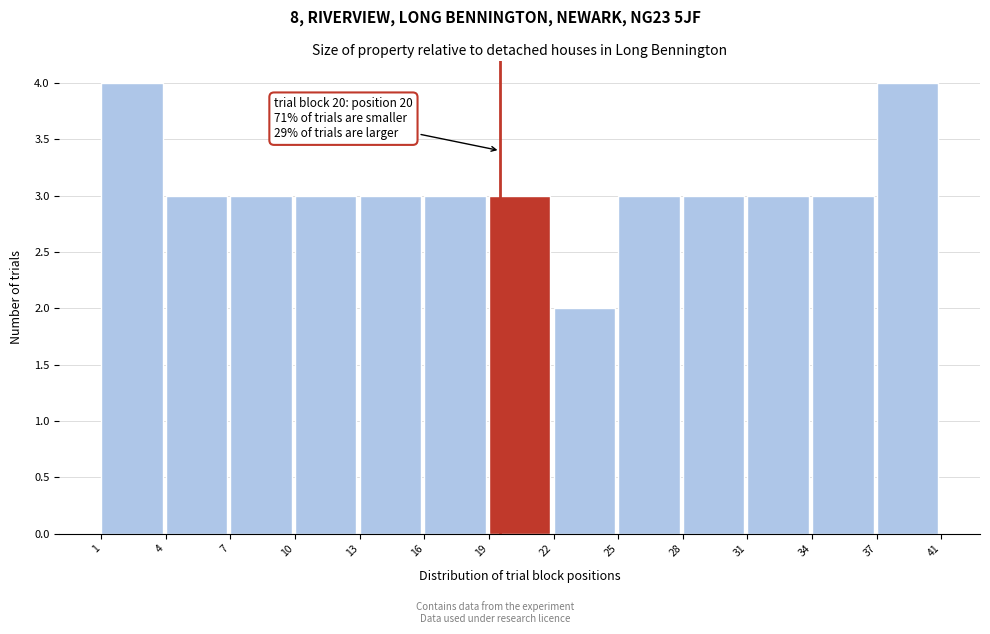

Reading left to right, extract all data points from this chart.

4	3	3	3	3	3	3	2	3	3	3	3	4